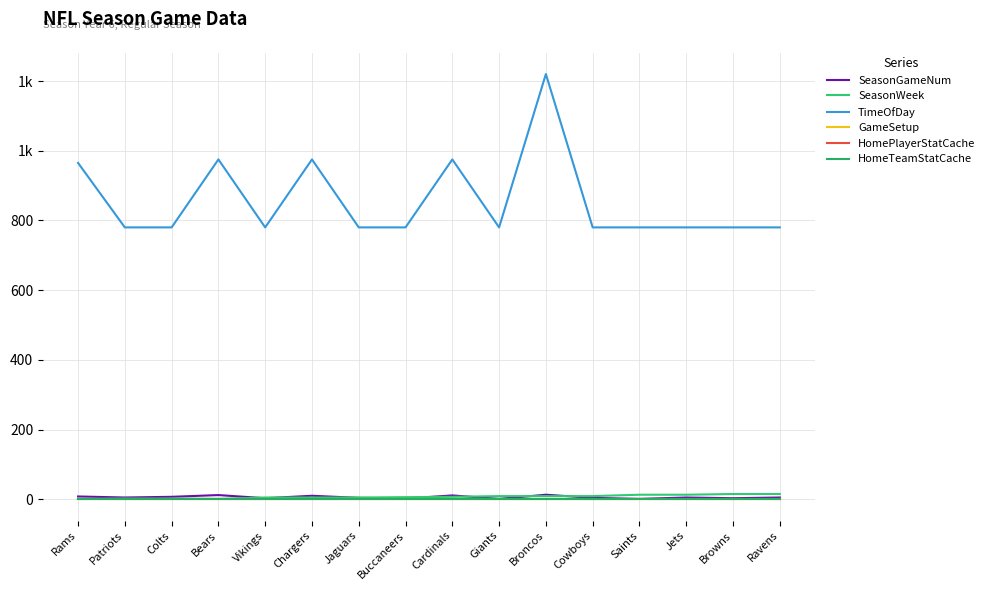

Is this an area chart (filled region under the line)?

No